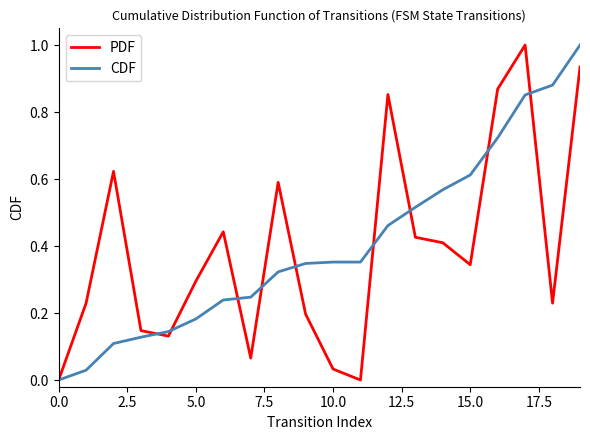

Does the chart have visible grid lines?

No